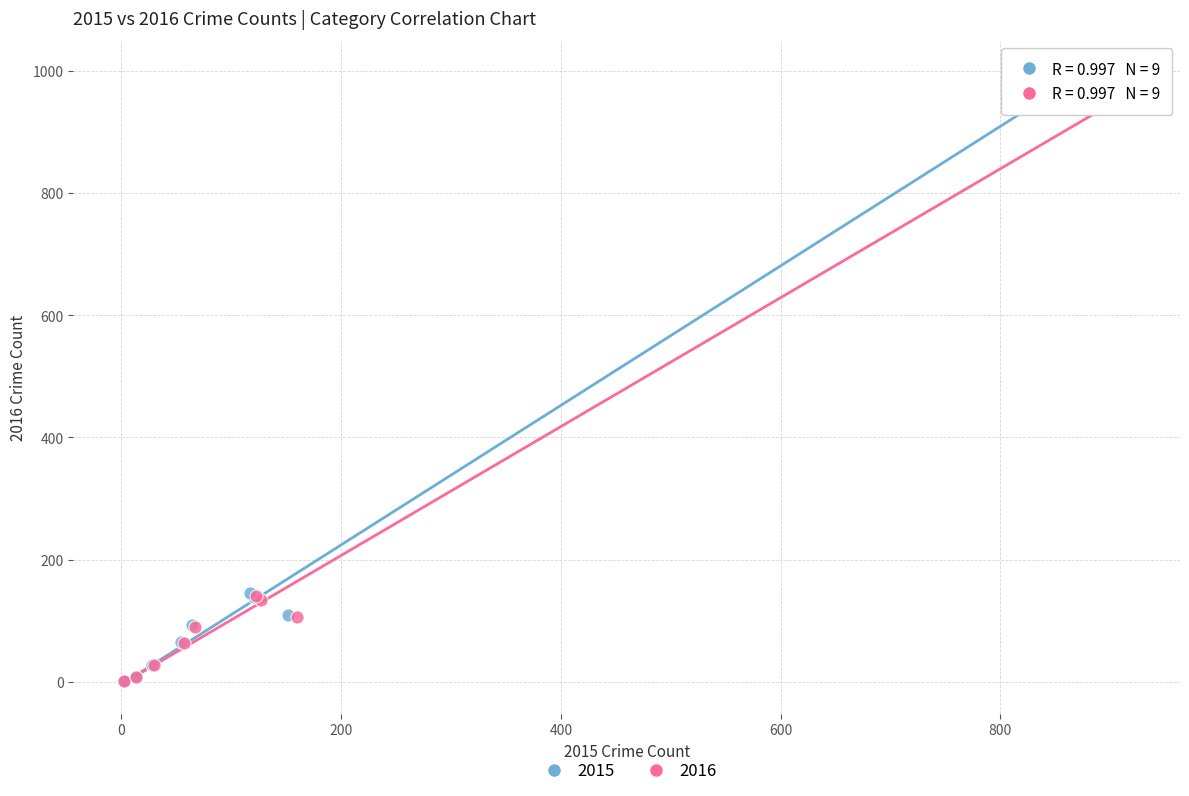

Which series has the largest Y range (max minus min)?

2015